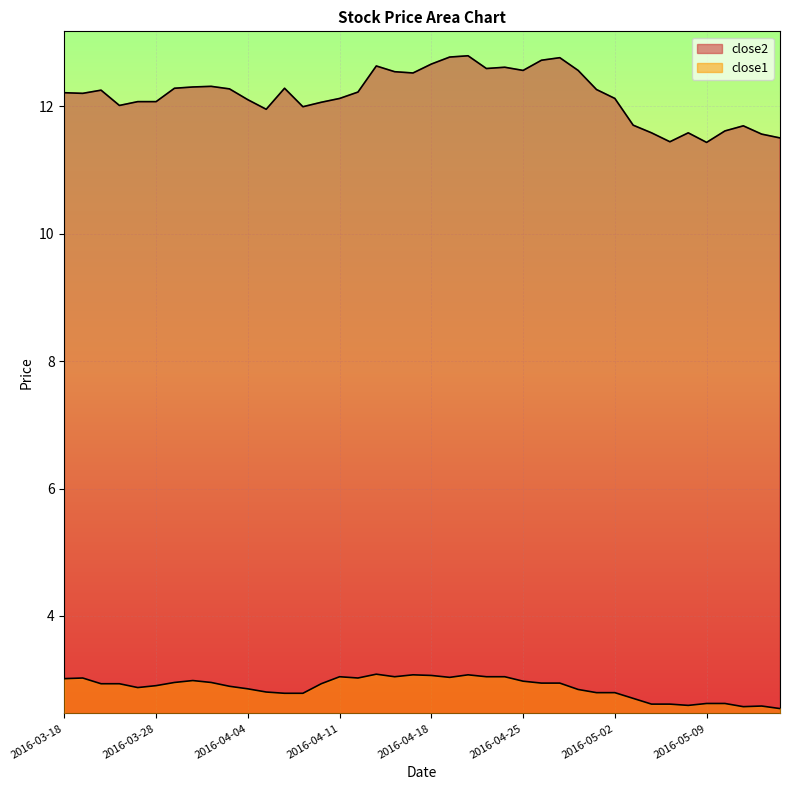

At which category does close2 reach its first local valley?

2016-03-21